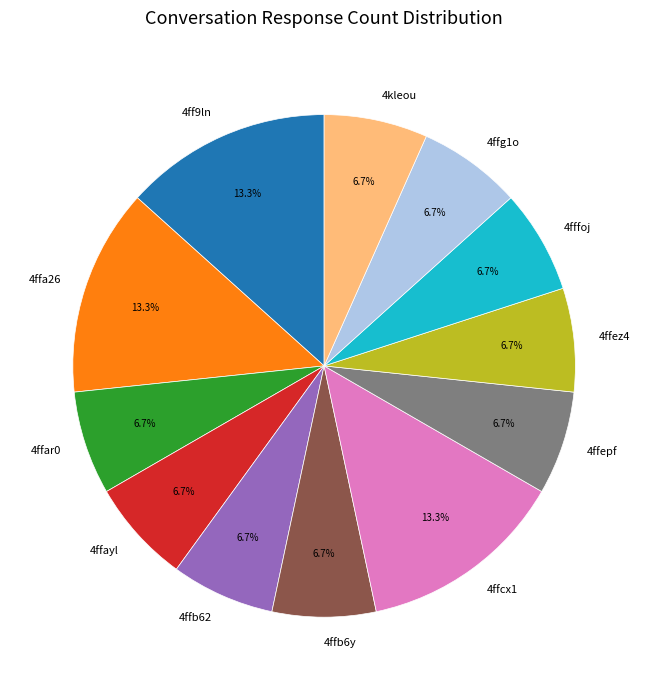

What is the total percentage of 4ffez4 and 4ffcx1?

20.0%